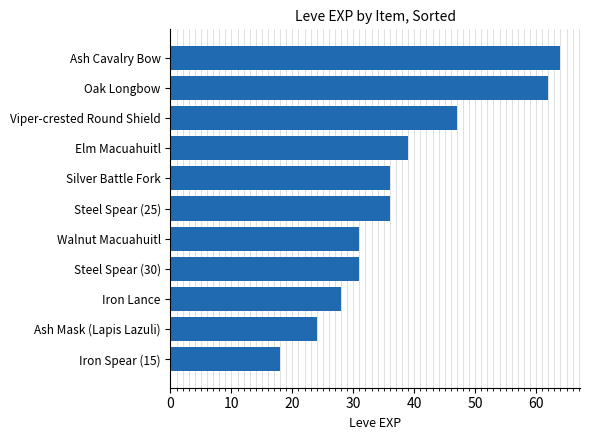

Reading top to bottom, what are all the values shown in this chart?

64	62	47	39	36	36	31	31	28	24	18